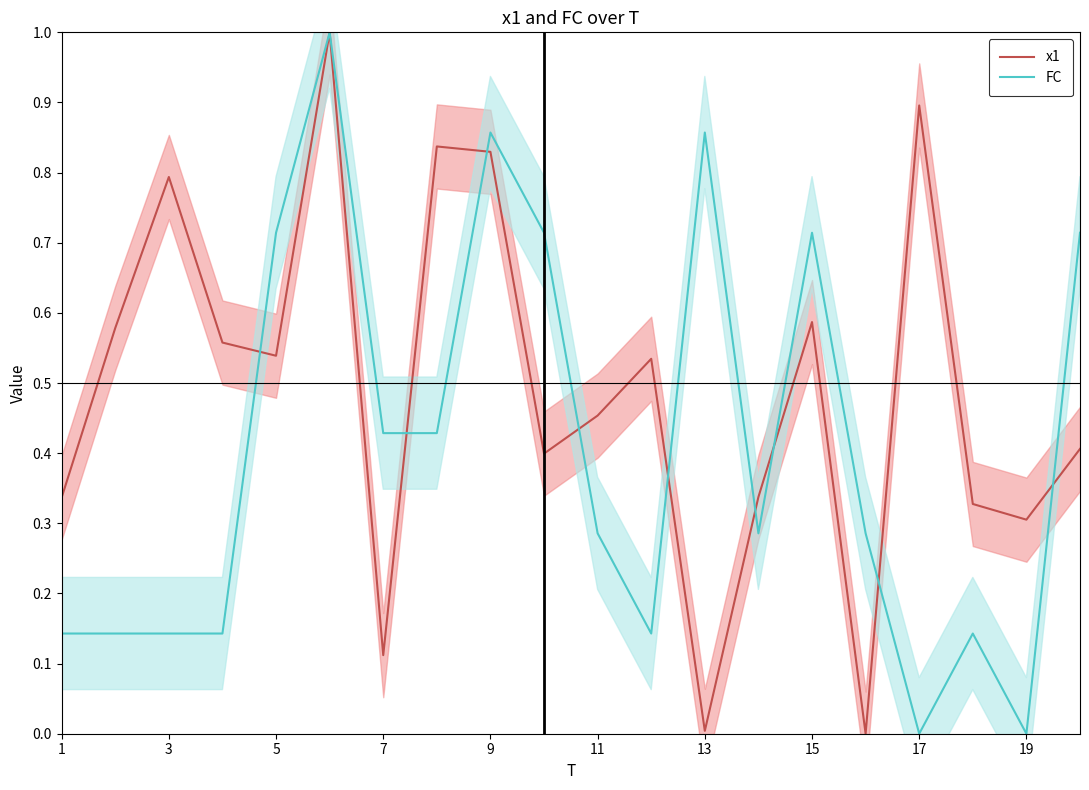

The value of x1 at 11 is 0.3. True or false?

False